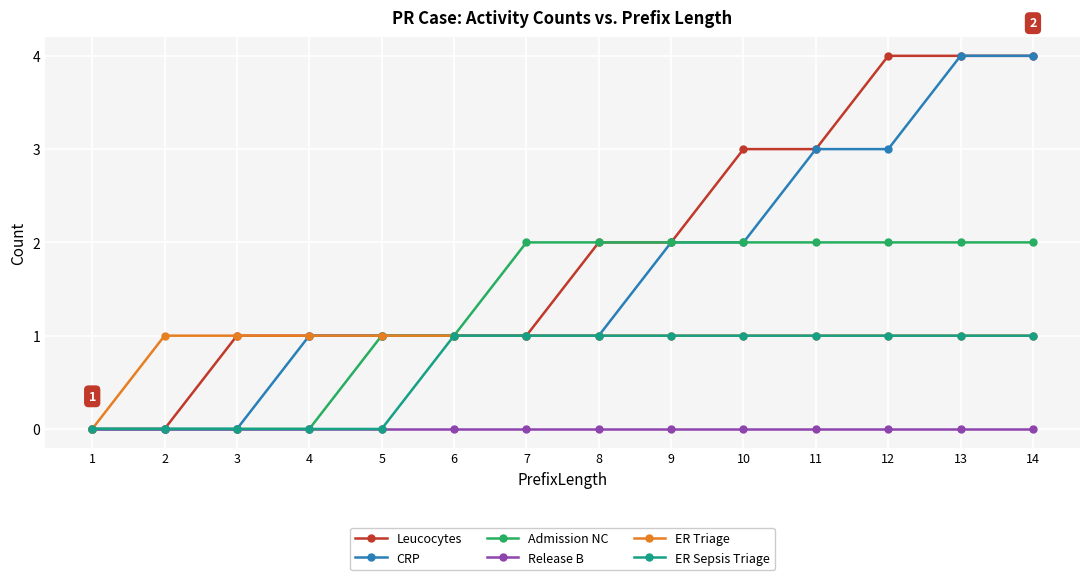

Which series has the largest total across all categories?

Leucocytes